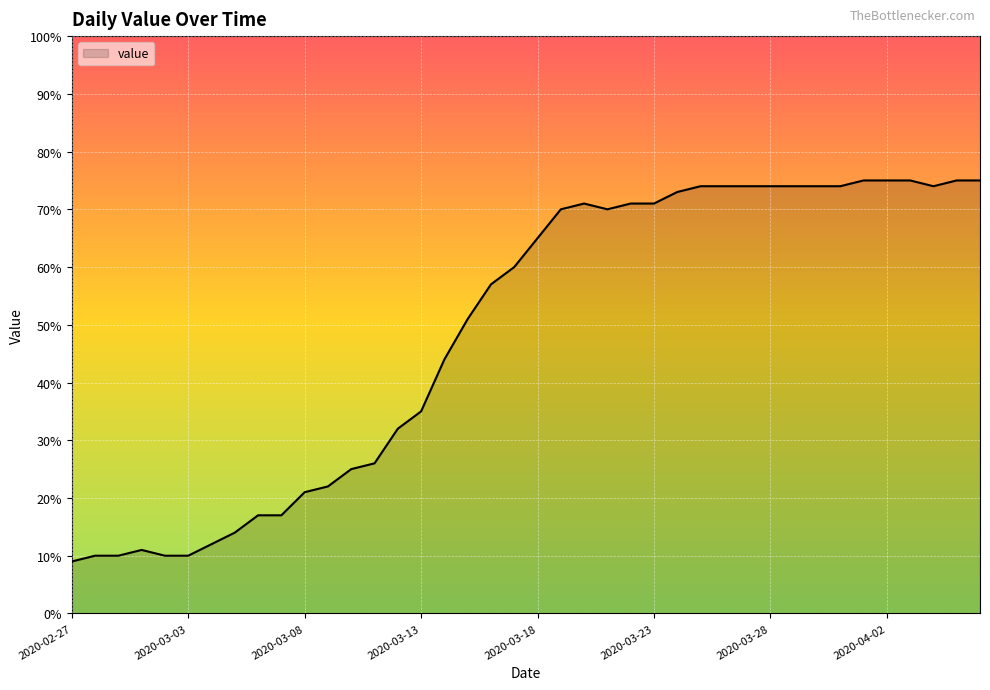

Reading left to right, transcribe all the data shown in this chart.

9	10	10	11	10	10	12	14	17	17	21	22	25	26	32	35	44	51	57	60	65	70	71	70	71	71	73	74	74	74	74	74	74	74	75	75	75	74	75	75